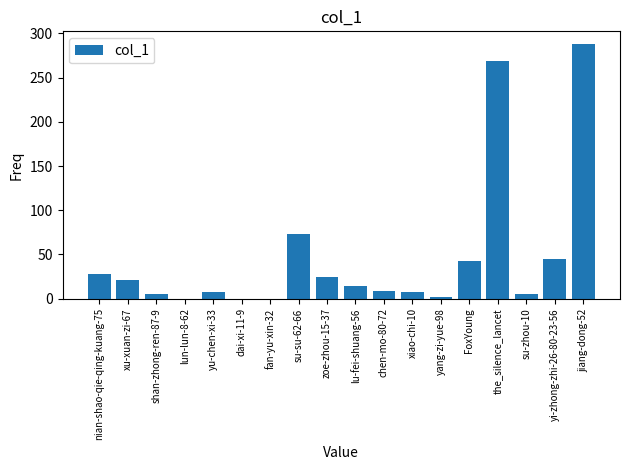

Which category has the highest value across all series?

jiang-dong-52